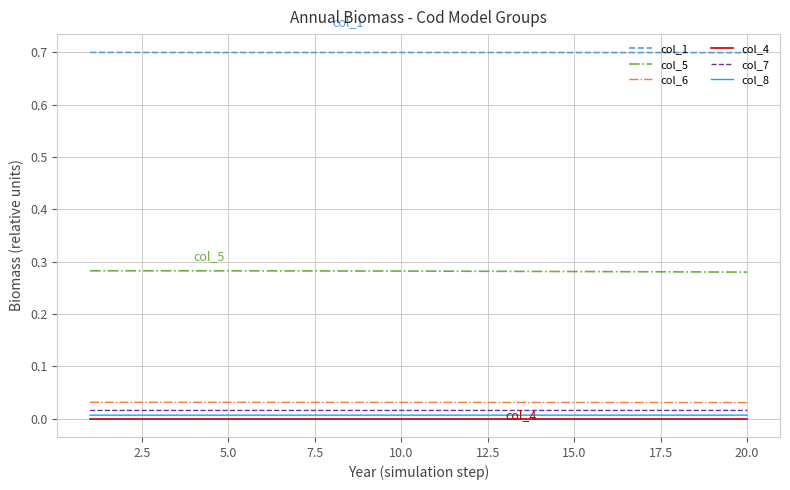

True or false: col_4 and col_7 intersect in this chart.

False